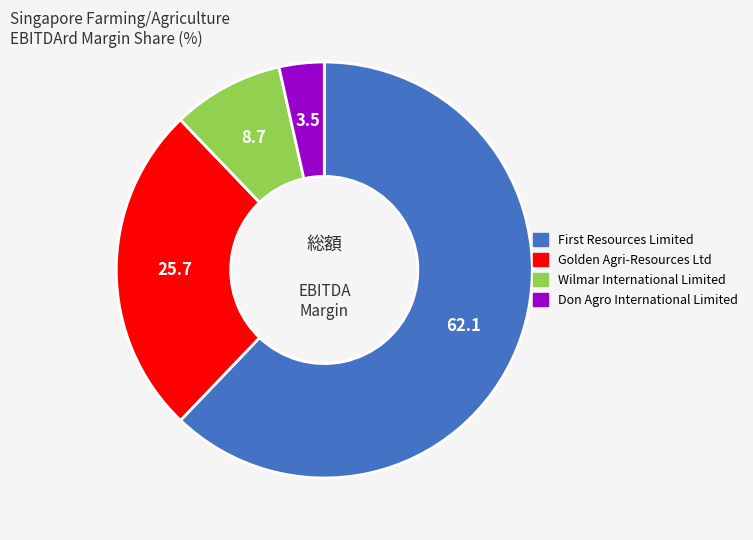

Is it true that Wilmar International Limited is 1% of the pie?

False